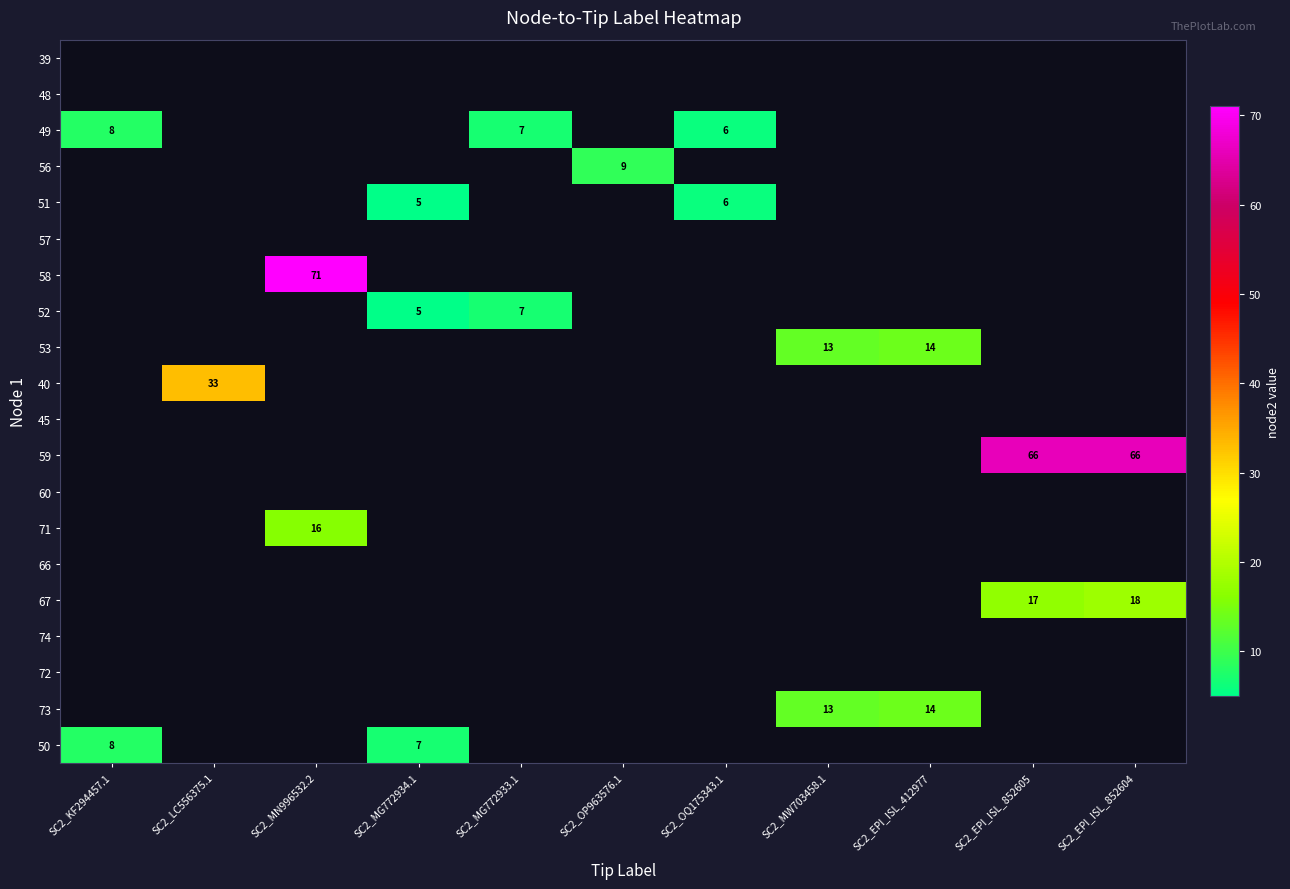

True or false: 52 has a value of 2 at SC2_MG772934.1.

False